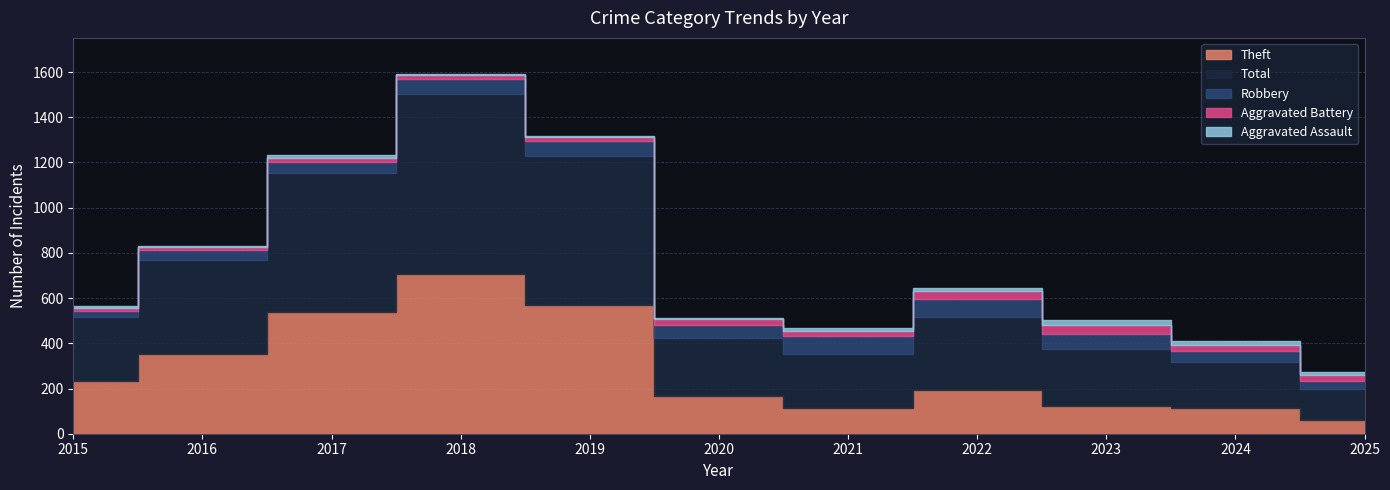

Reading left to right, list all the values displayed in this chart.

Aggravated Assault: 6	3	12	5	8	4	13	14	22	15	13
Aggravated Battery: 13	13	17	18	14	26	23	32	40	26	23
Robbery: 30	44	49	67	69	57	80	80	64	48	35
Theft: 233	354	538	705	568	168	116	194	122	113	62
Total: 282	416	617	797	660	257	236	324	255	206	138